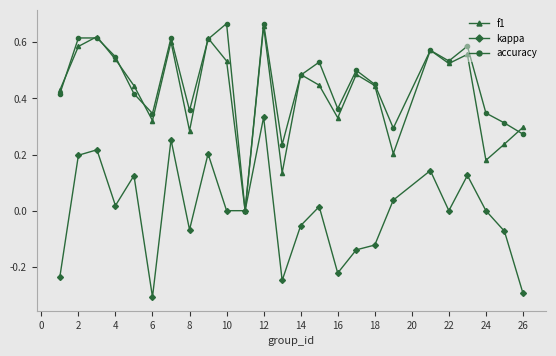

What is the minimum value for kappa?

-0.3